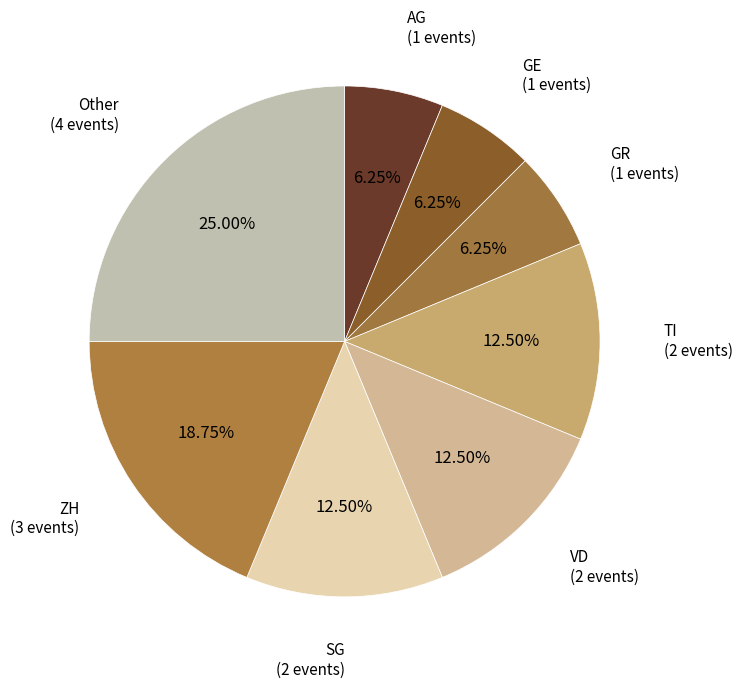

Which slice is the largest?

Other